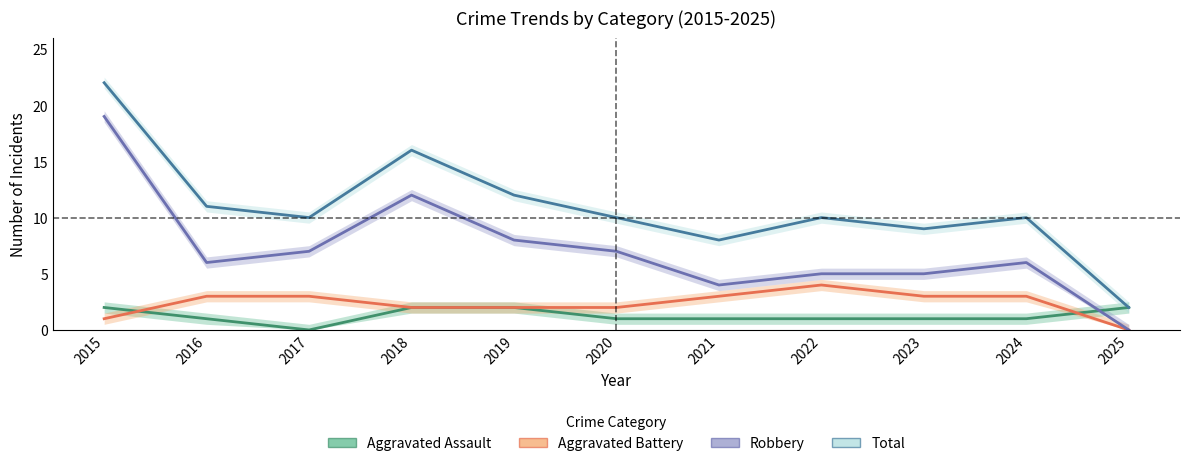

List the series in order of their peak value, highest first.

Total, Robbery, Aggravated Battery, Aggravated Assault